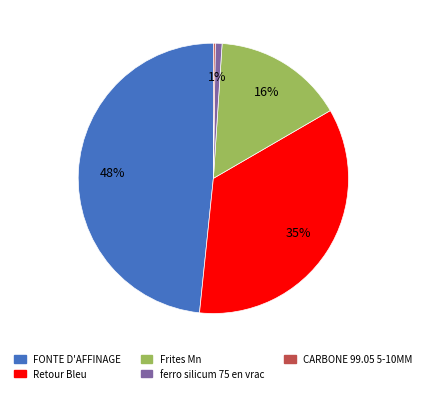

To the nearest percent, what percentage of the pie is Retour Bleu?

35%